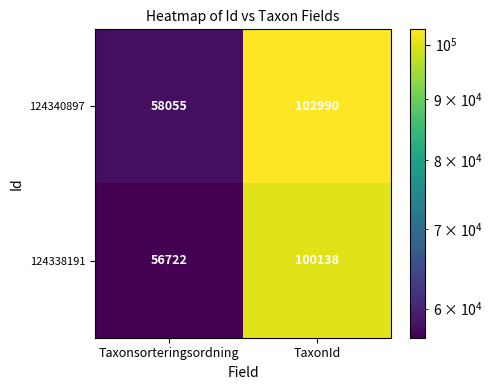

The 124340897 series shows 68799 at TaxonId. True or false?

False